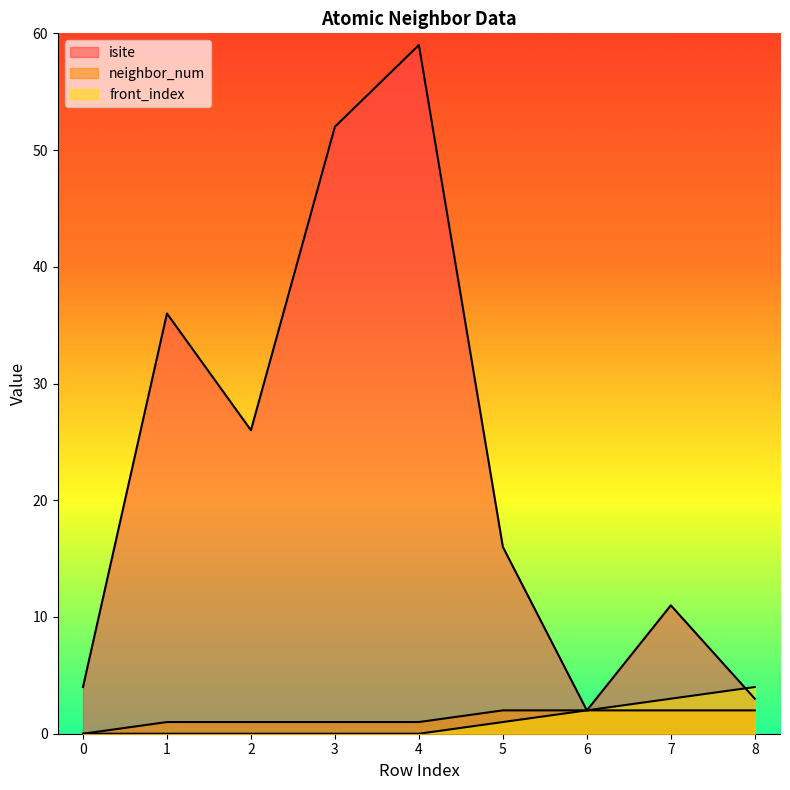

Rank the series by their maximum value, from lowest to highest.

neighbor_num, front_index, isite